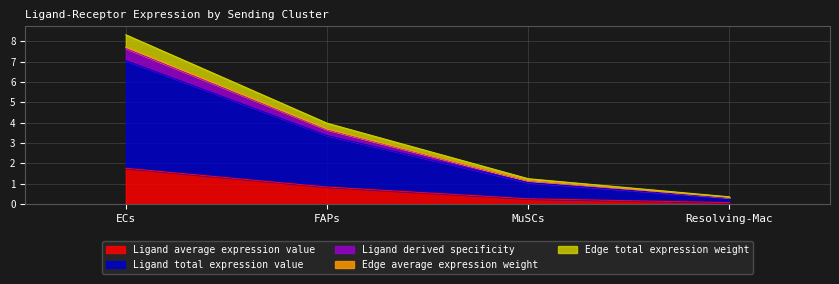

At which category is the sum across all series the highest?

ECs